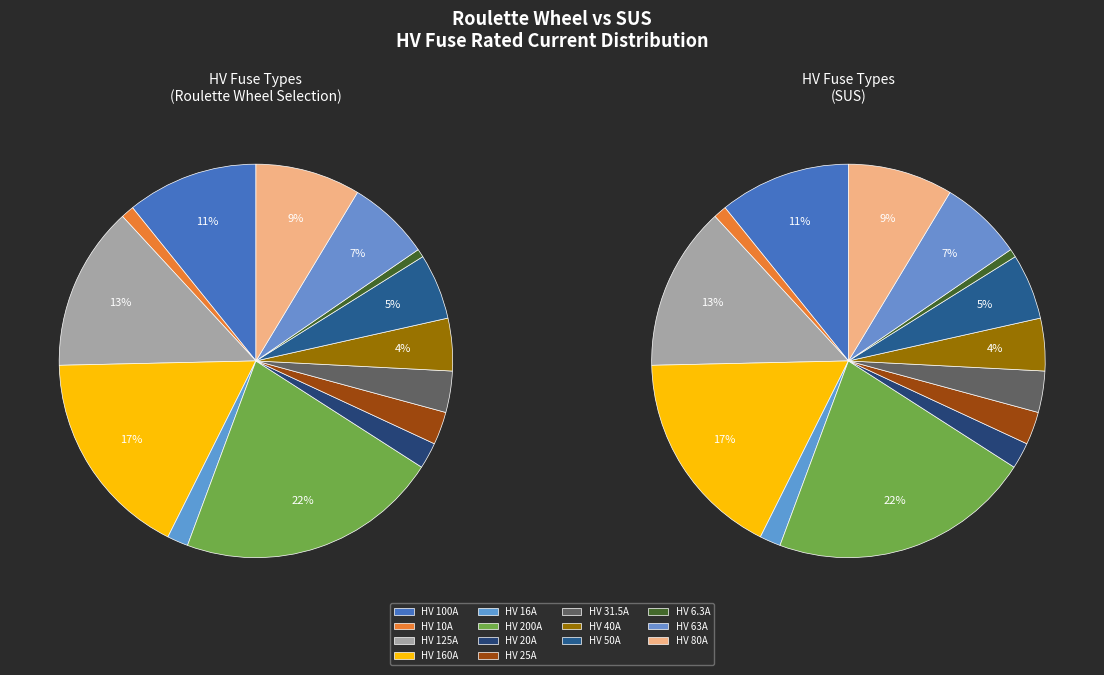

Count the number of slices in the pie.

14